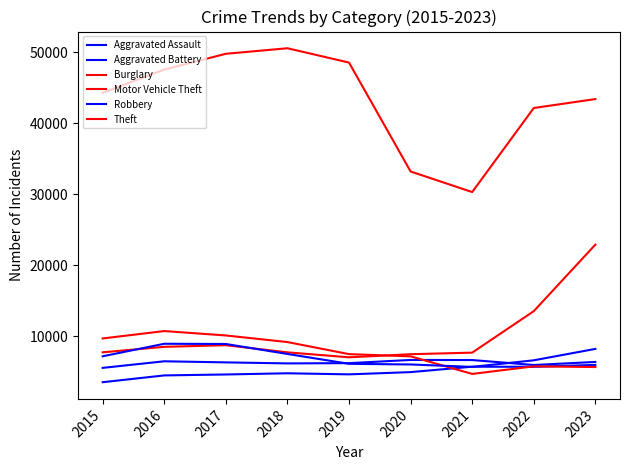

What is the maximum value for Robbery?

8923